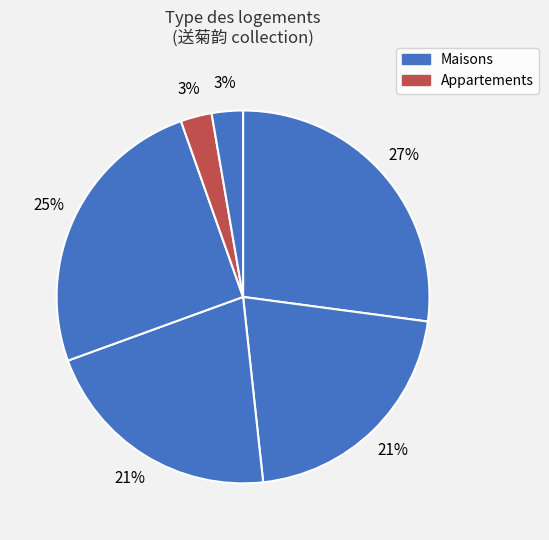

How many slices are in this pie chart?

6